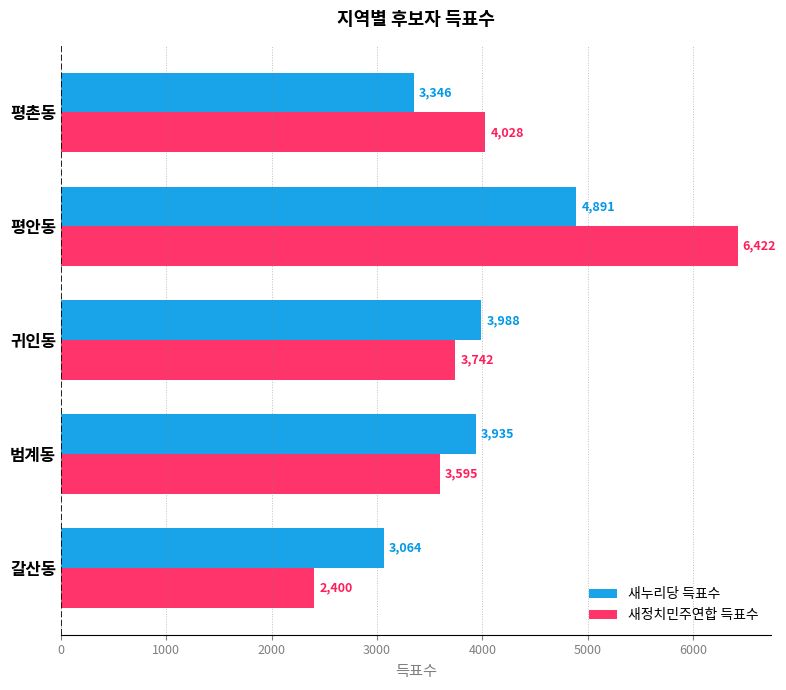

How many values in the 새정치민주연합 득표수 series are below 3742?

2